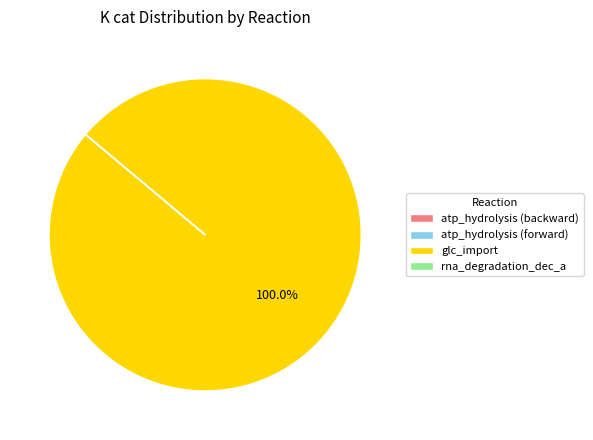

What is the largest slice in the pie chart?

glc_import